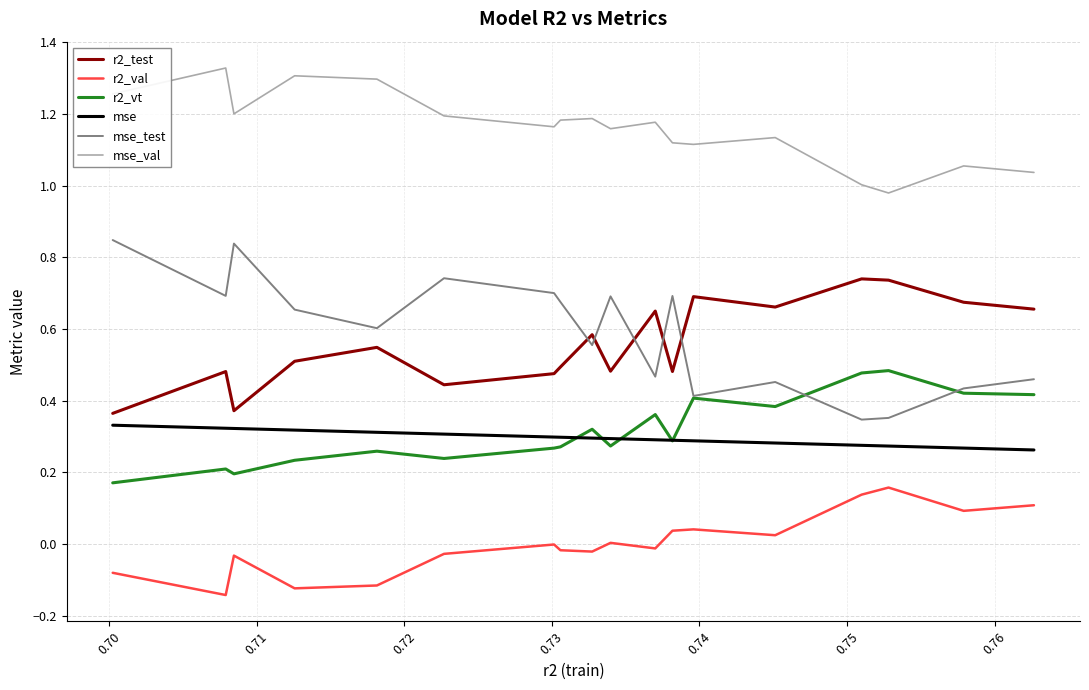

Rank the series by their maximum value, from lowest to highest.

r2_val, mse, r2_vt, r2_test, mse_test, mse_val